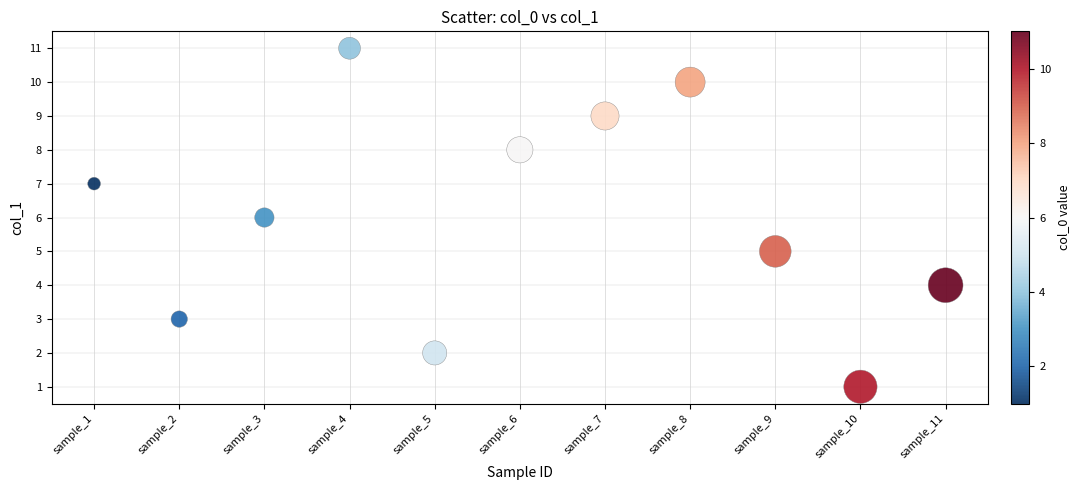

What is the average X value?

6